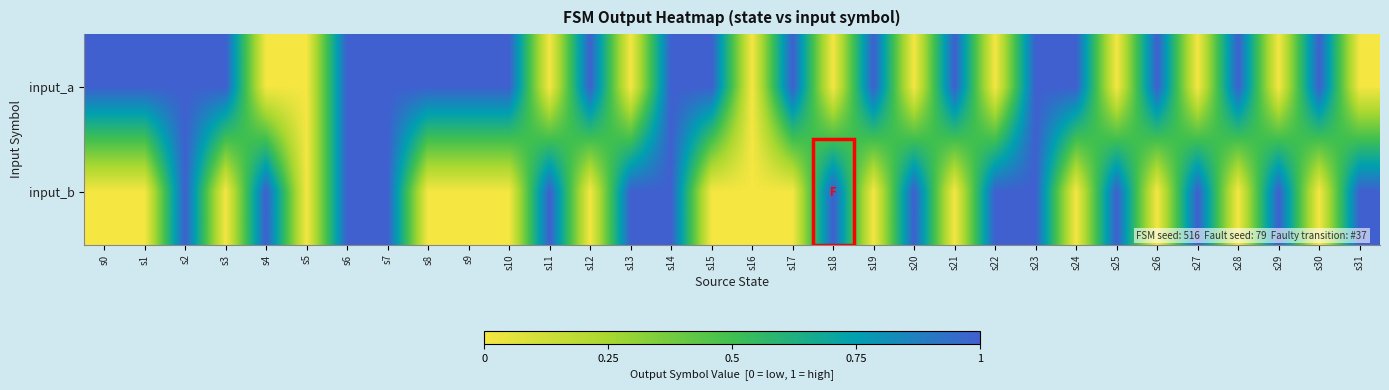

At which category does the chart reach its minimum across all series?

s4